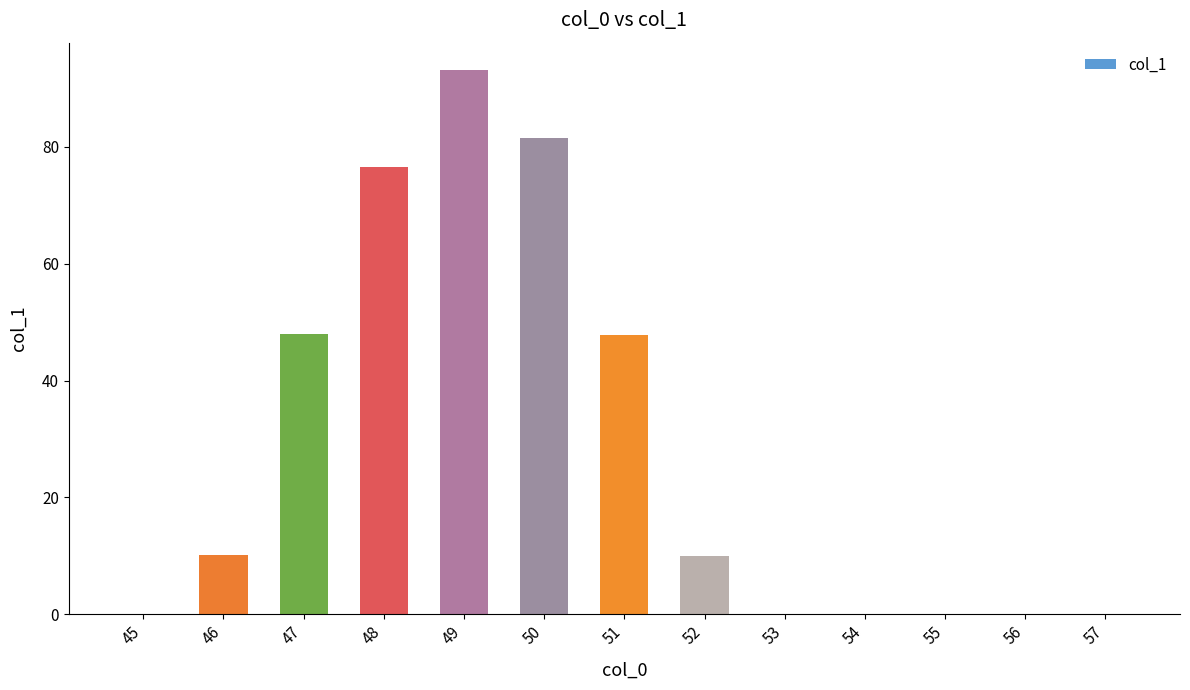

What is the sum of all values?

367.2